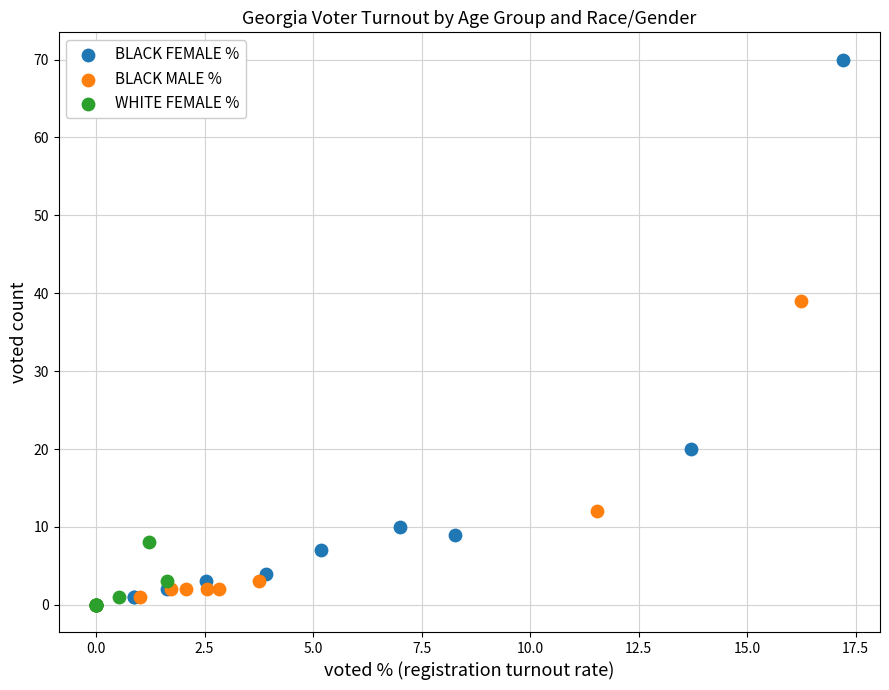

Which series reaches the maximum Y coordinate?

BLACK FEMALE %